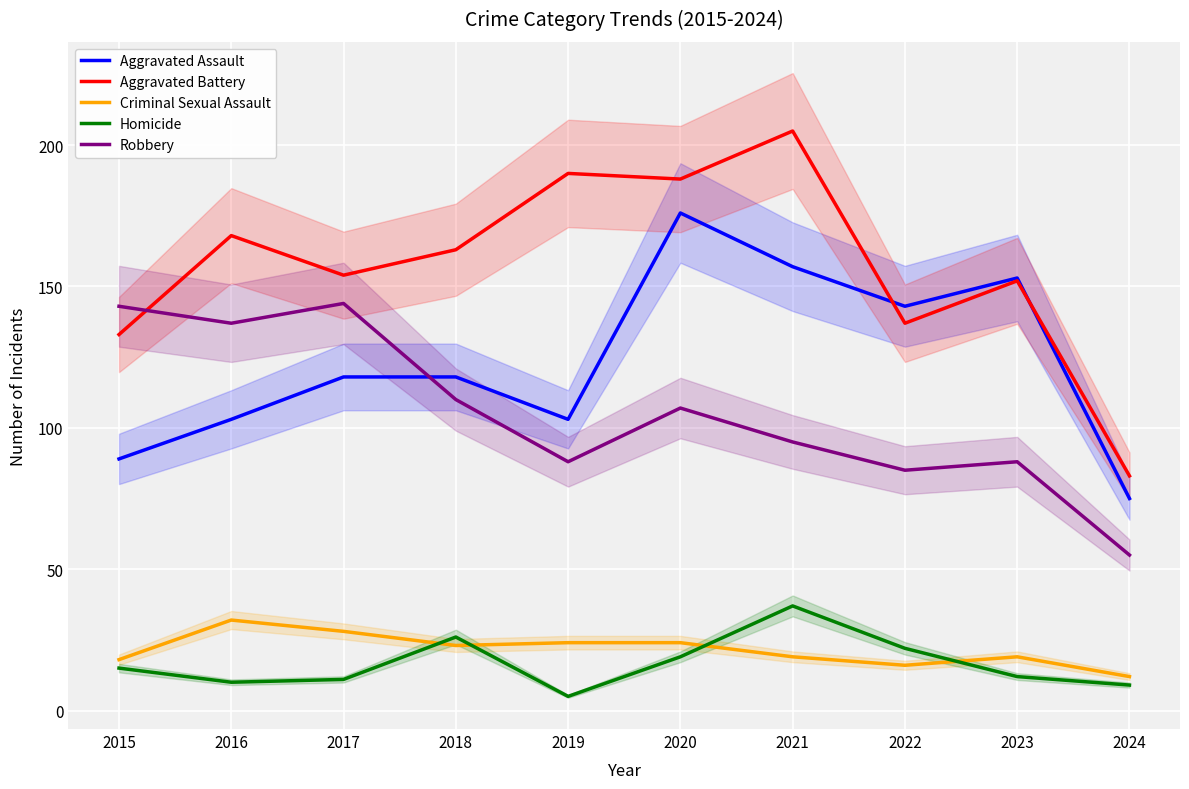

Reading left to right, list all the values displayed in this chart.

Aggravated Assault: 2015=89	2016=103	2017=118	2018=118	2019=103	2020=176	2021=157	2022=143	2023=153	2024=75
Aggravated Battery: 2015=133	2016=168	2017=154	2018=163	2019=190	2020=188	2021=205	2022=137	2023=152	2024=83
Criminal Sexual Assault: 2015=18	2016=32	2017=28	2018=23	2019=24	2020=24	2021=19	2022=16	2023=19	2024=12
Homicide: 2015=15	2016=10	2017=11	2018=26	2019=5	2020=19	2021=37	2022=22	2023=12	2024=9
Robbery: 2015=143	2016=137	2017=144	2018=110	2019=88	2020=107	2021=95	2022=85	2023=88	2024=55